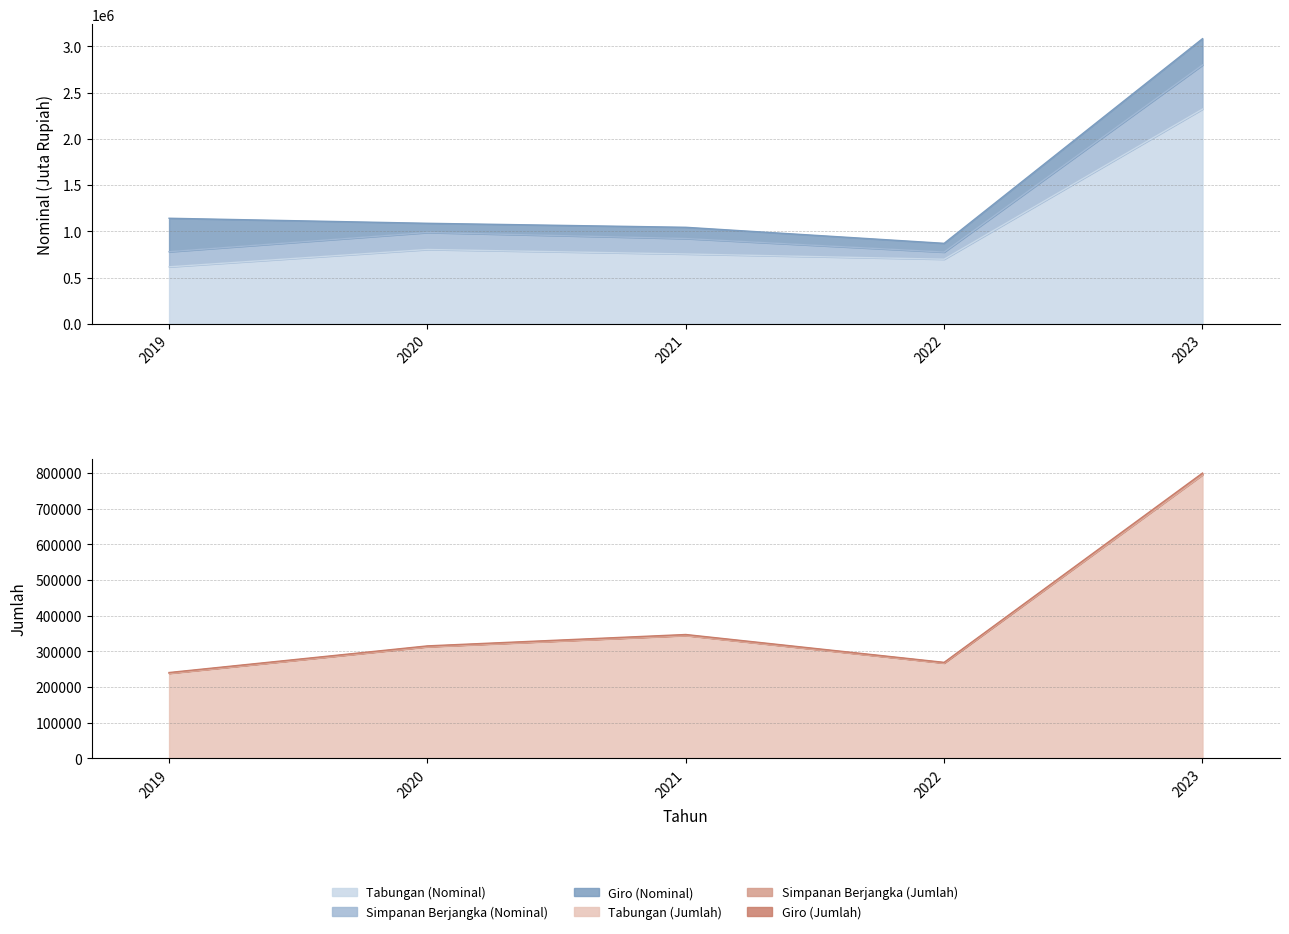

True or false: Simpanan Berjangka and Tabungan cross at least once.

False